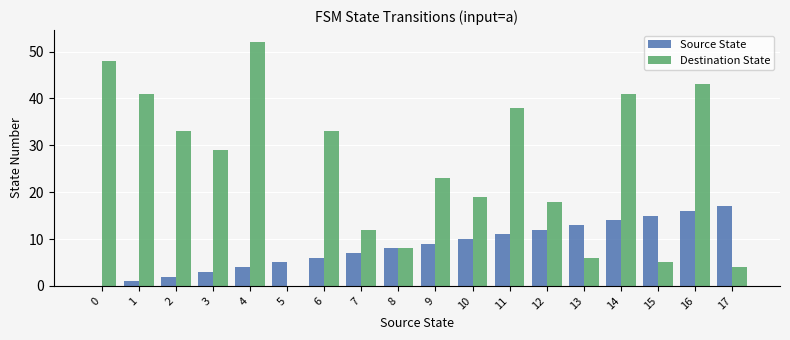

Is the value of Destination State at 17 greater than the value of Source State at 12?

No